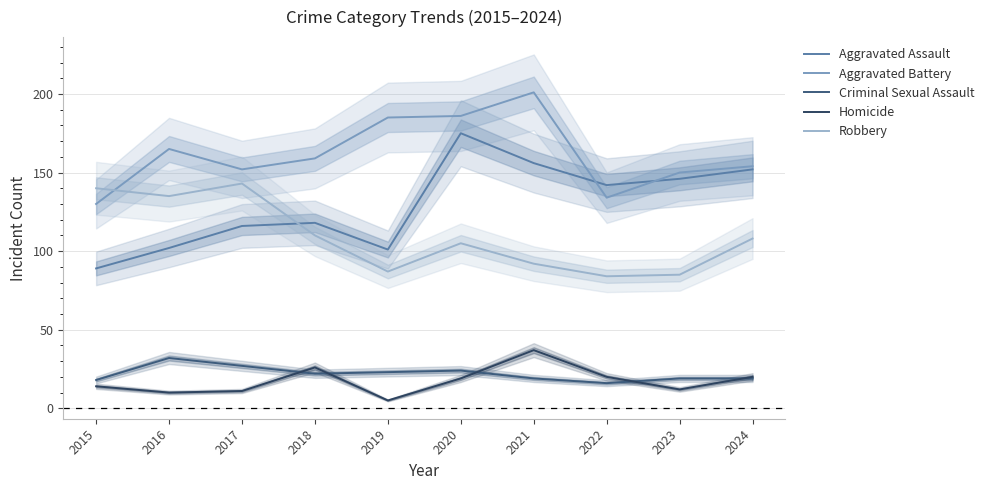

What is the total value across all series at 2022?

396